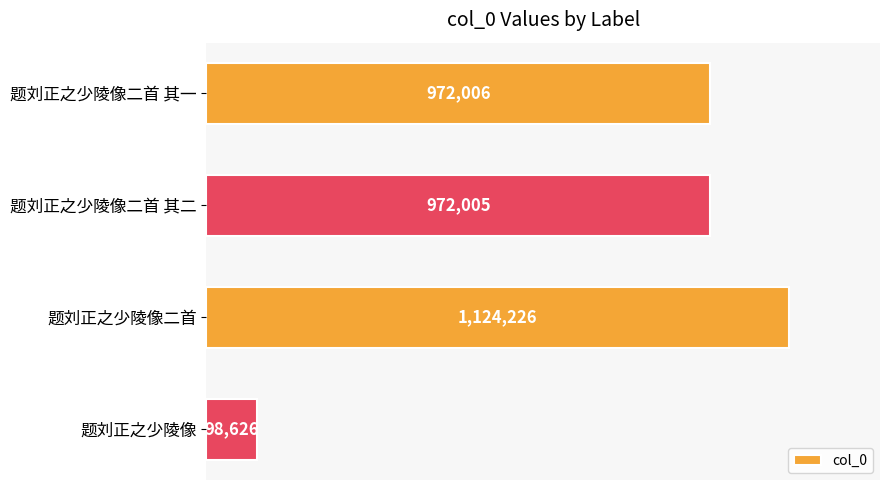

Rank the categories by value from lowest to highest.

题刘正之少陵像, 题刘正之少陵像二首 其二, 题刘正之少陵像二首 其一, 题刘正之少陵像二首